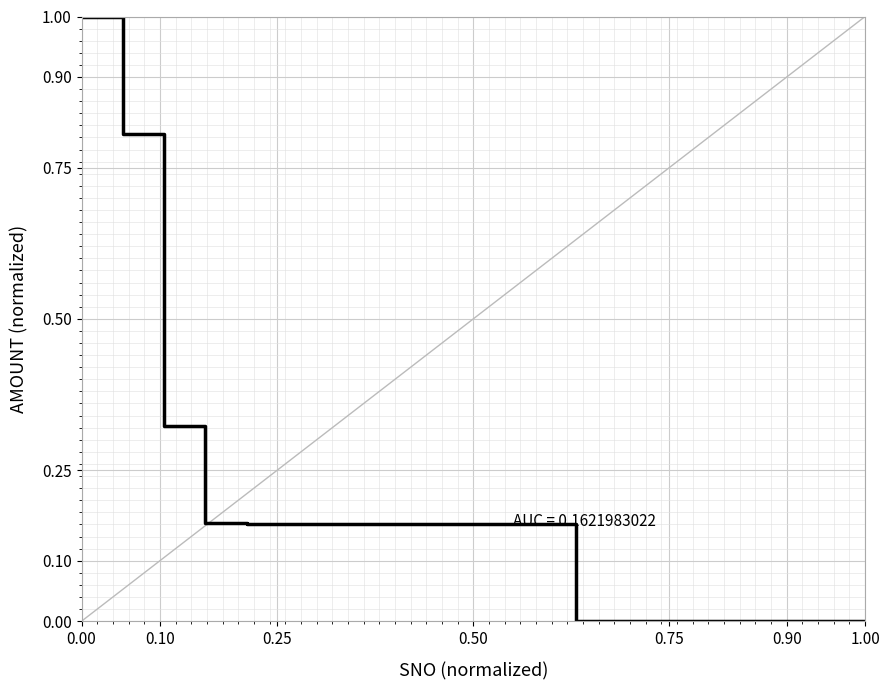

What is the maximum value shown in the chart?

1.0